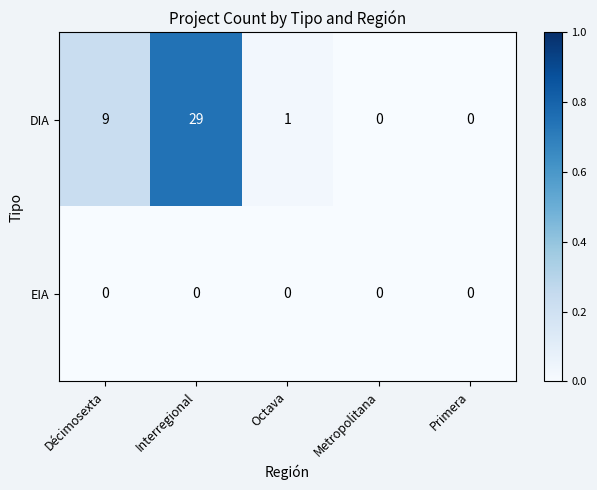

Reading right to left, list all the values displayed in this chart.

DIA: Primera=0	Metropolitana=0	Octava=1	Interregional=29	Décimosexta=9
EIA: Primera=0	Metropolitana=0	Octava=0	Interregional=0	Décimosexta=0